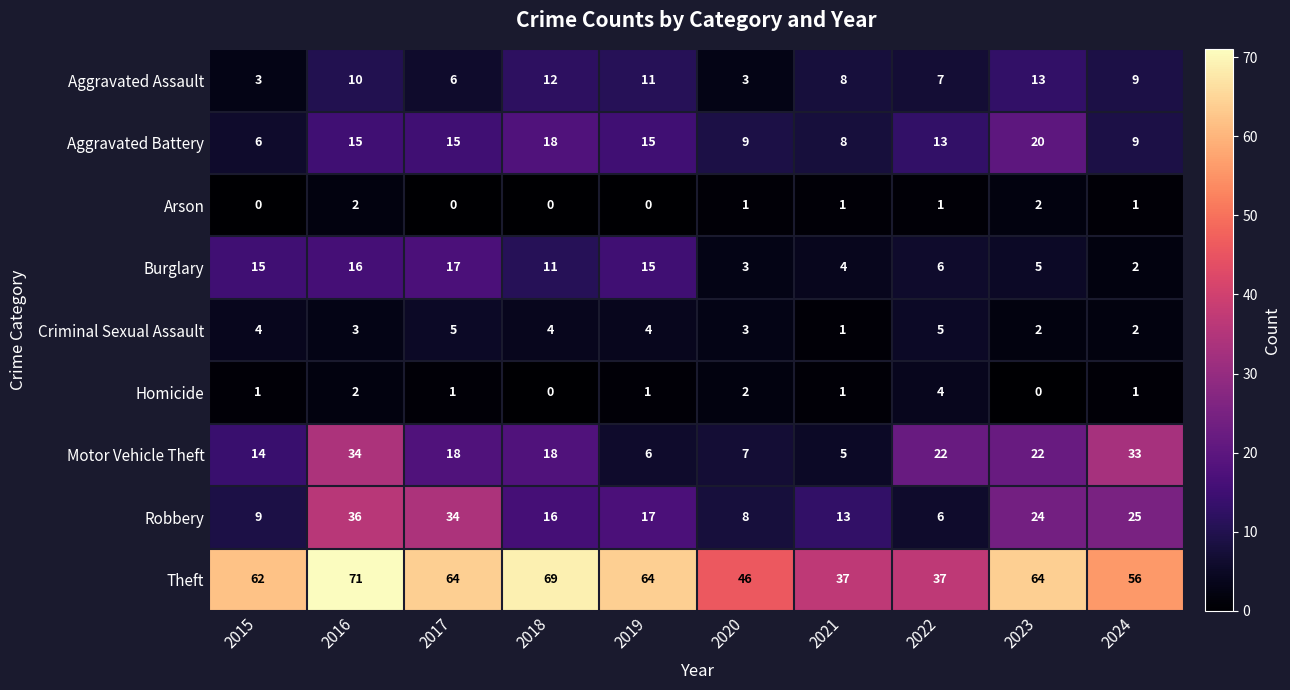

True or false: Homicide has a value of 2 at 2015.

False